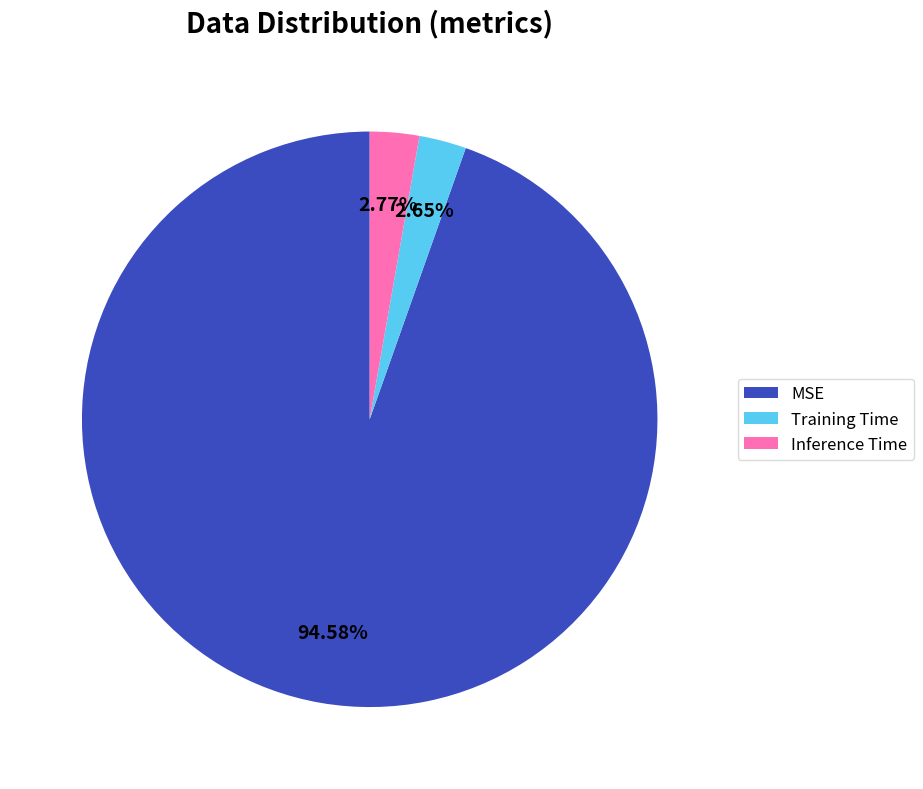

Is there any slice that represents more than half of the pie?

Yes